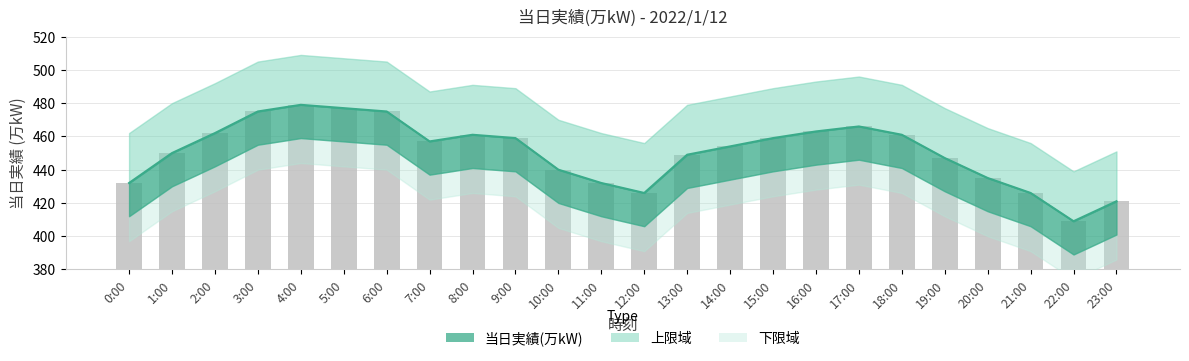

What is the difference between the second highest and minimum values?

68